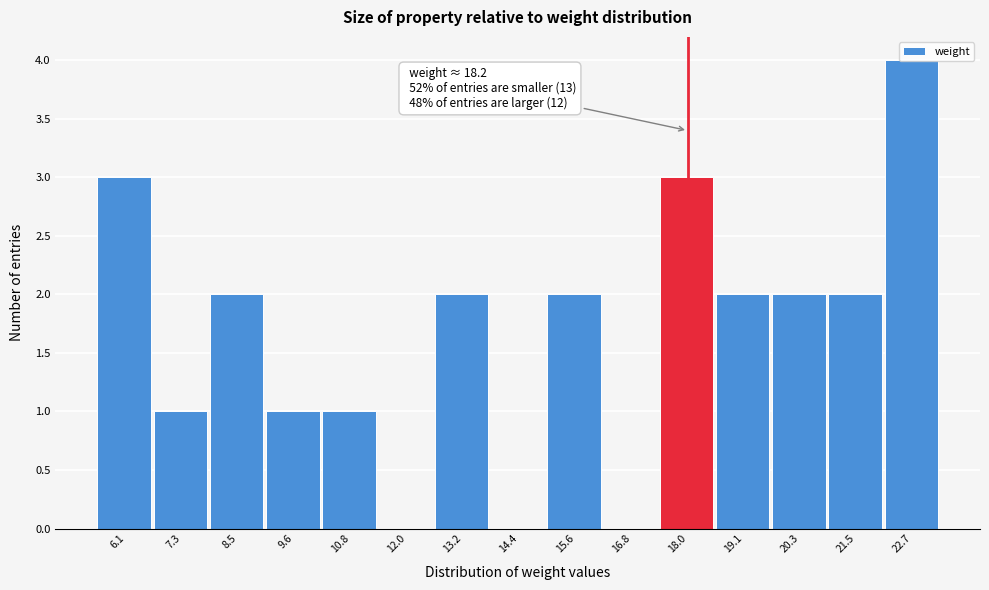

What is the ratio of the value at 13.2 to the value at 19.1?

1.0